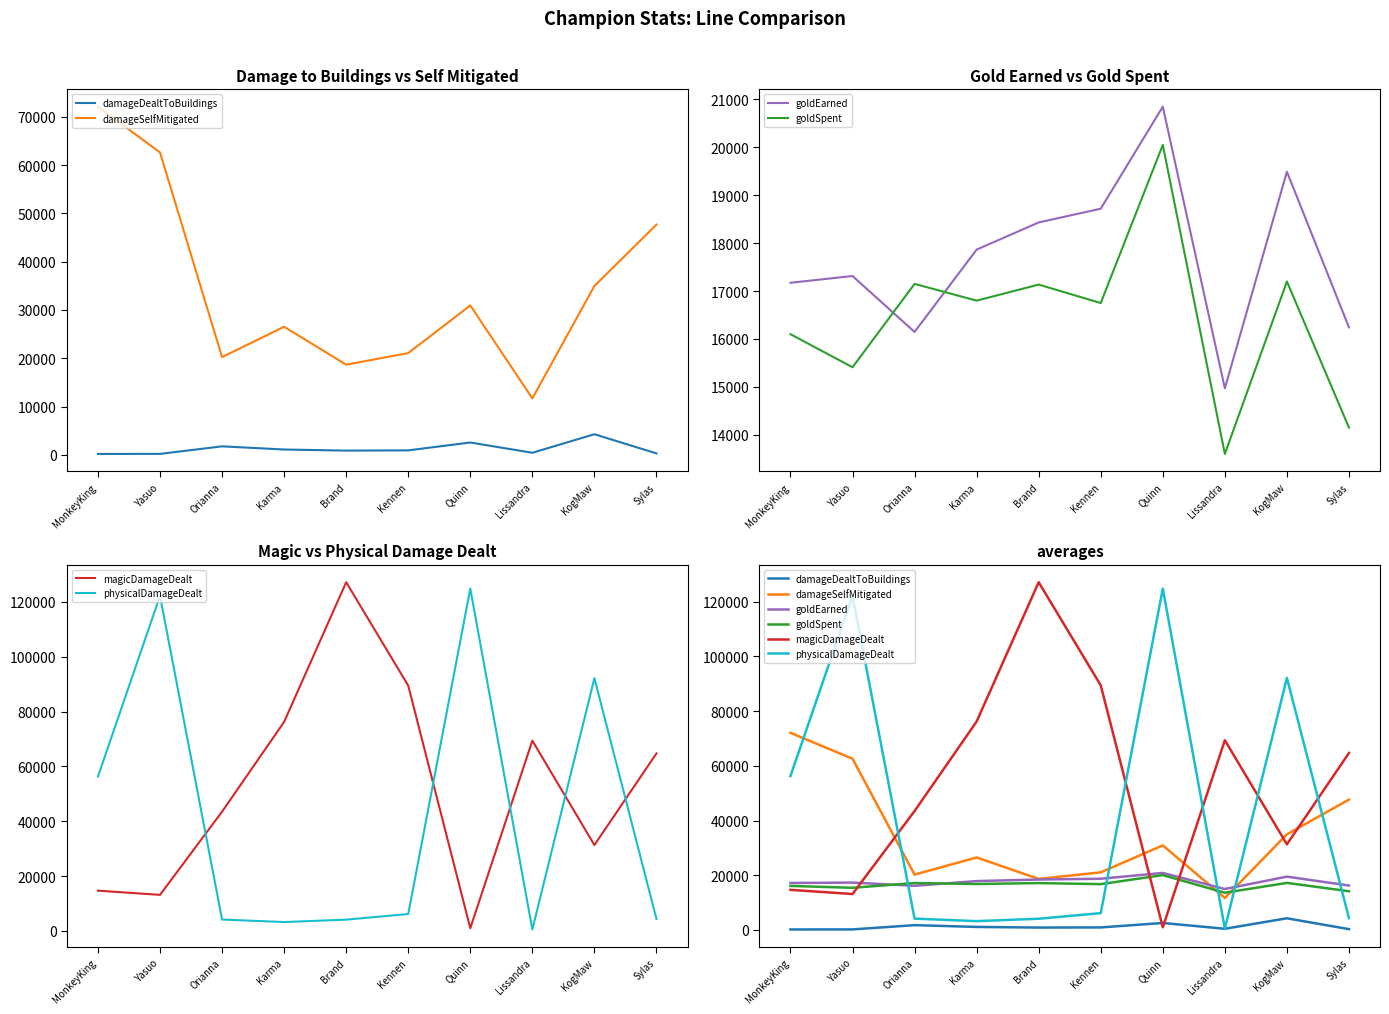

True or false: damageDealtToBuildings and physicalDamageDealt cross at least once.

False